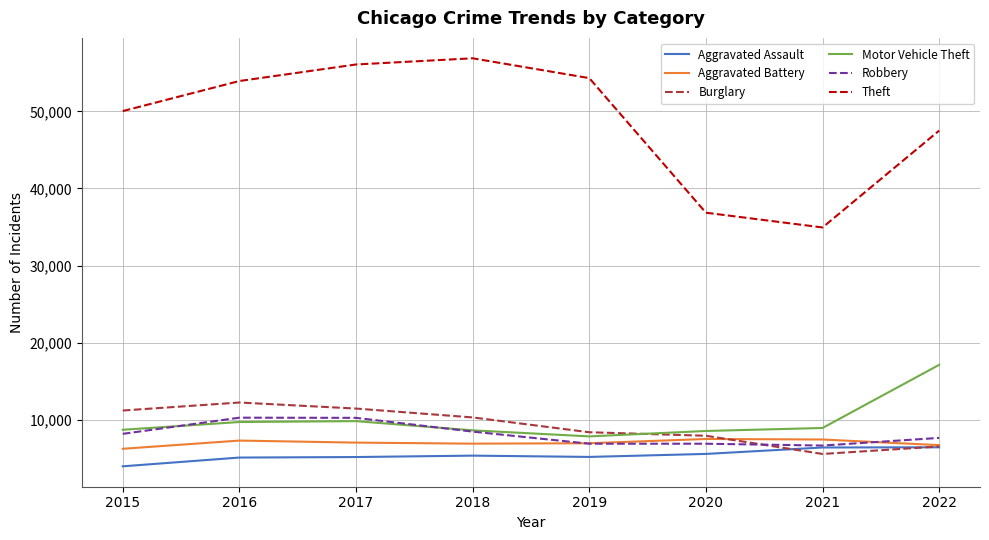

What is the difference between the maximum and minimum values in the Motor Vehicle Theft series?

9284